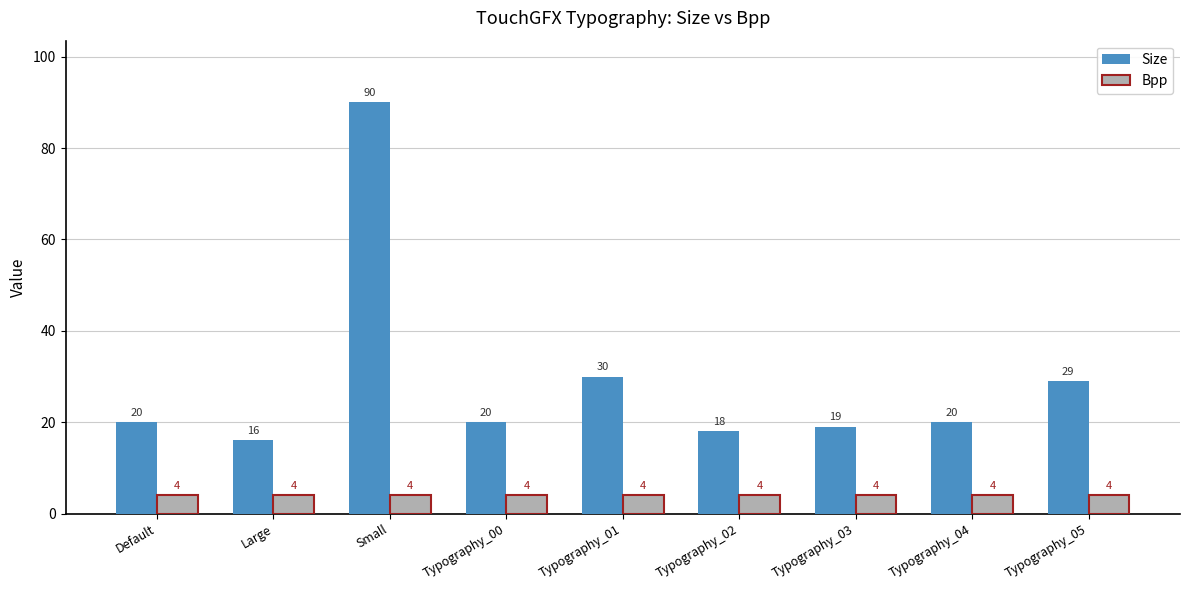

Which series changed the most between Small and Typography_01?

Size